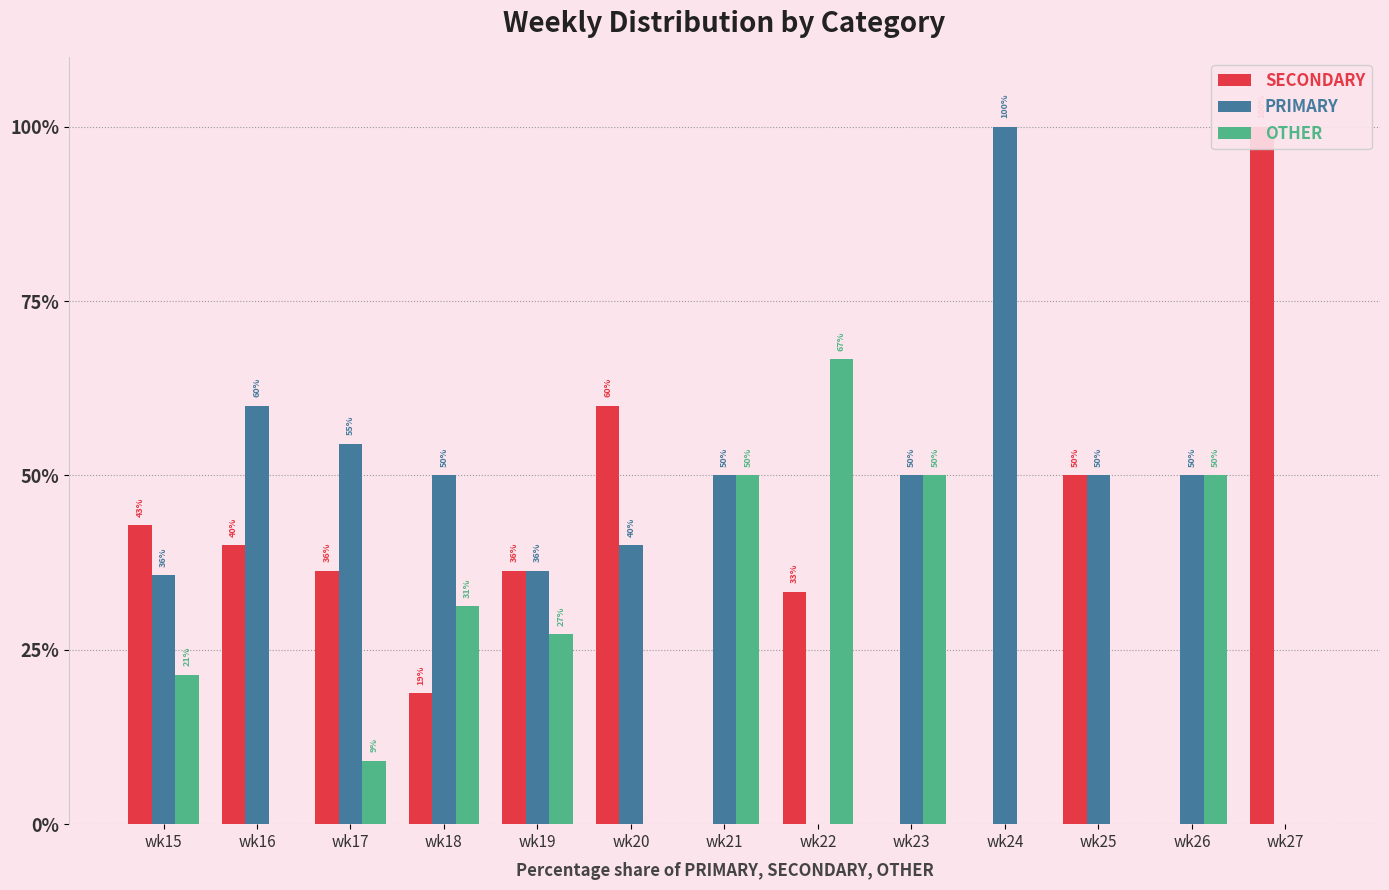

The PRIMARY series shows 35.7 at wk15. True or false?

True